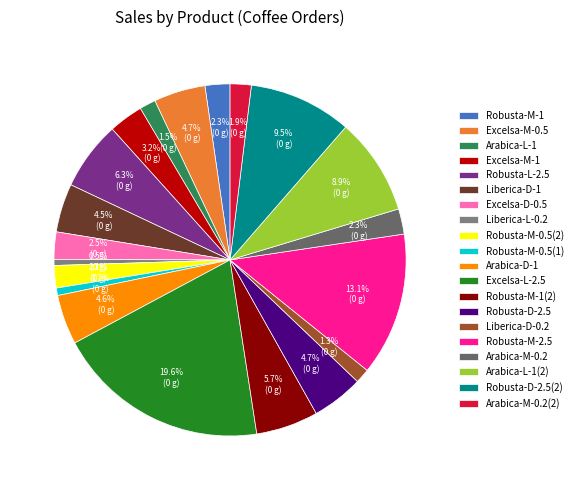

Count the number of slices in the pie.

20